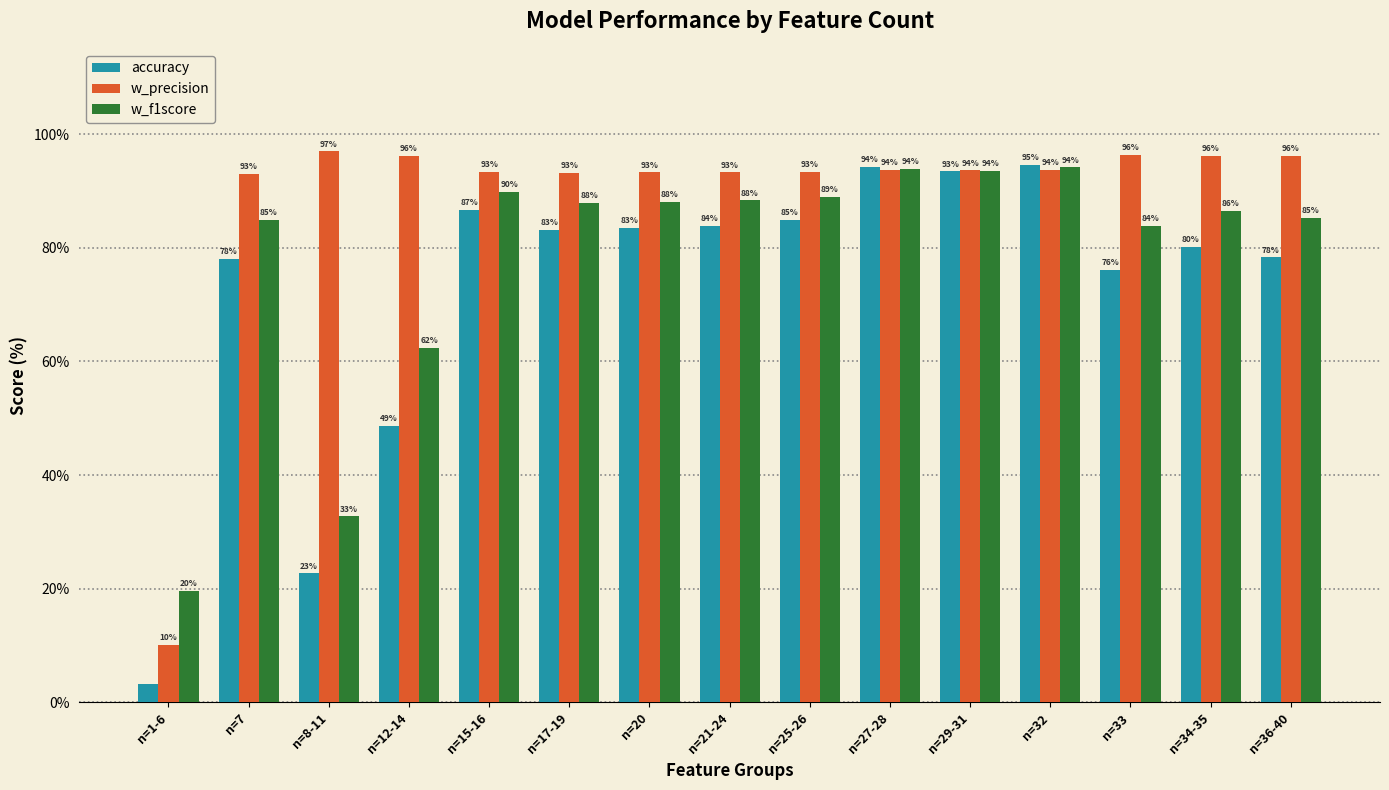

At which label does w_f1score first exceed 87?

n=15-16